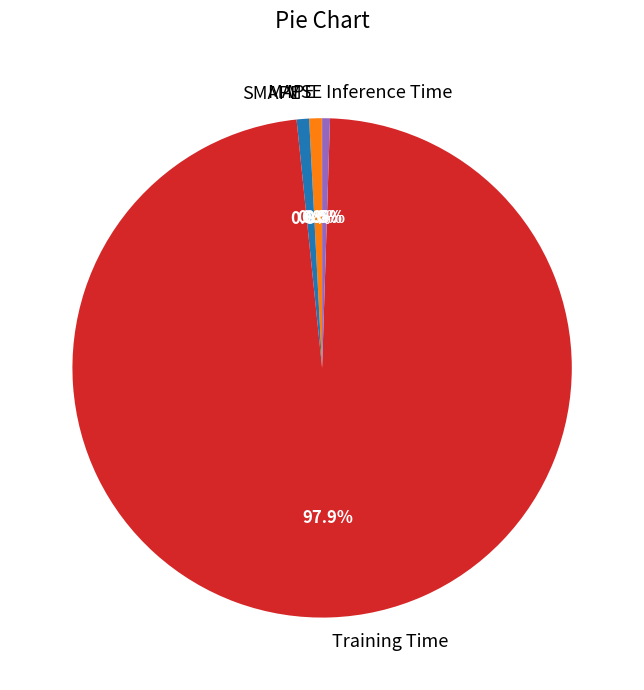

What portion of the pie excludes SMAPE?

99.2%